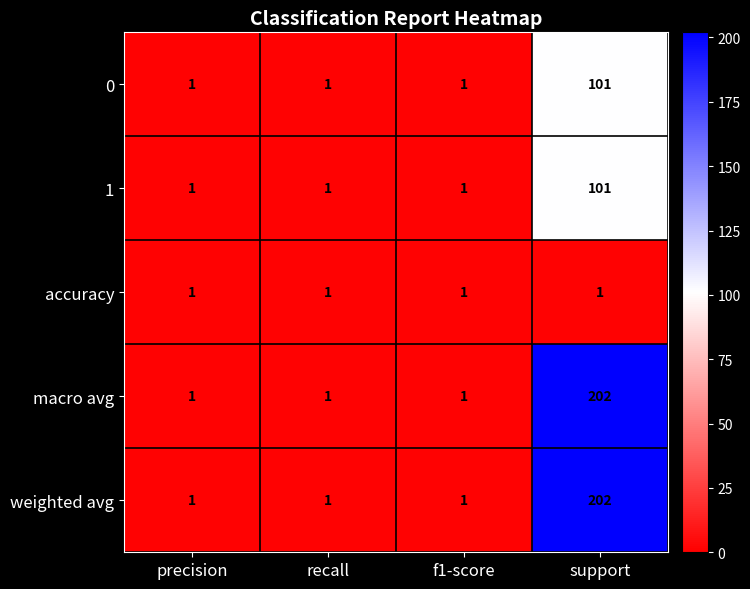

What is the maximum value shown in the chart?

202